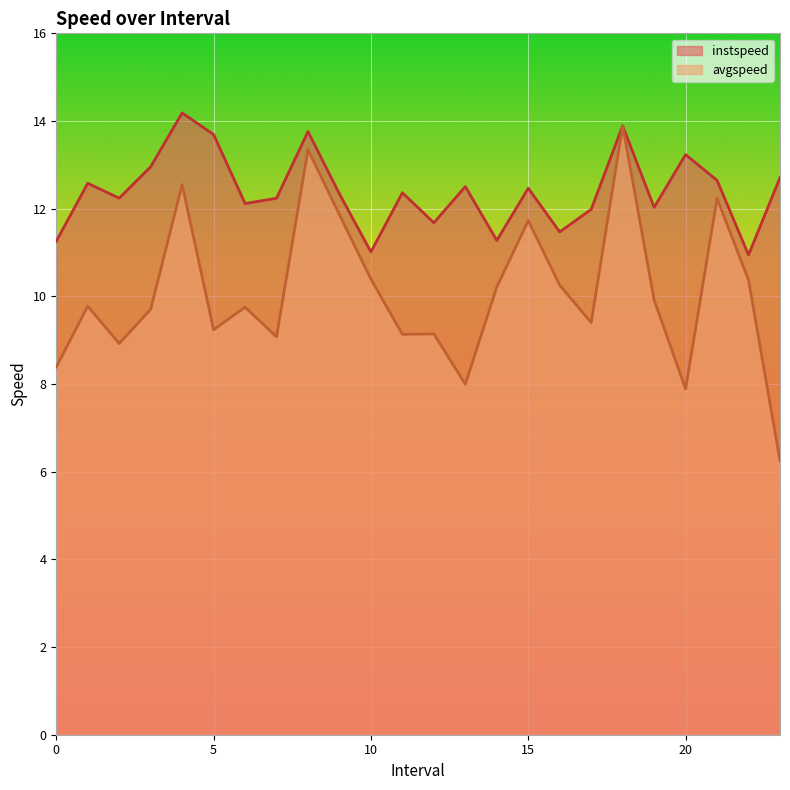

How many lines are shown in the chart?

2